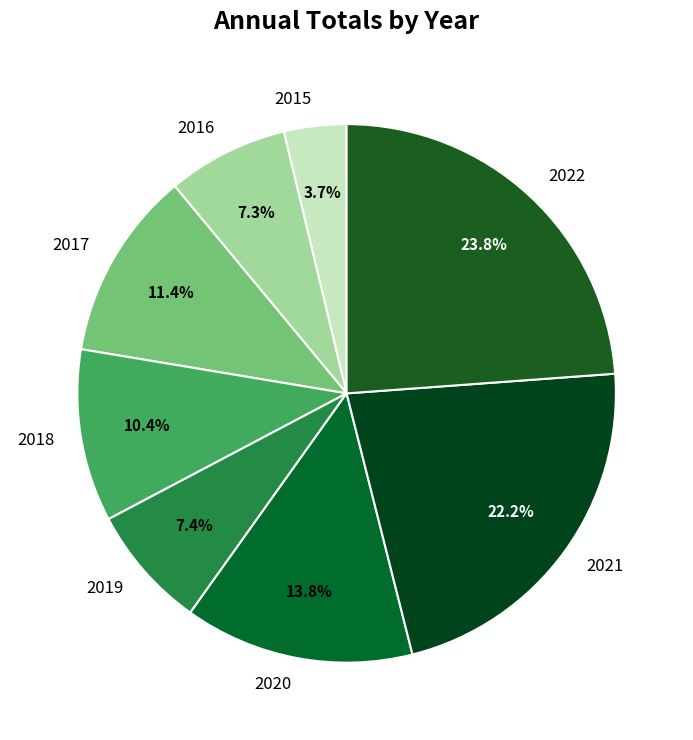

Which has a higher value, 2021 or 2022?

2022